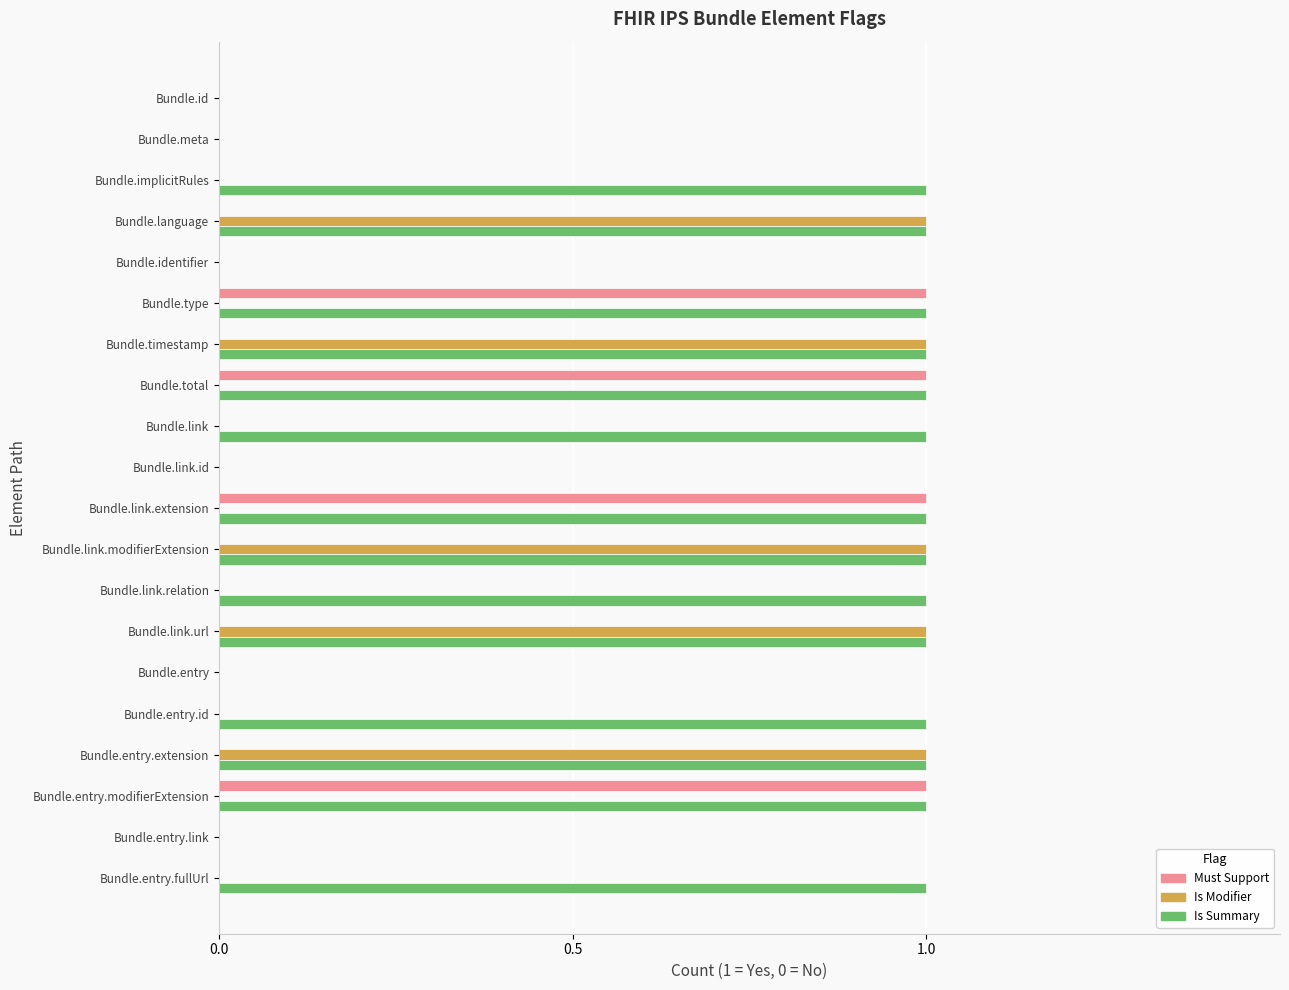

What is the highest value of the Is Summary series?

1